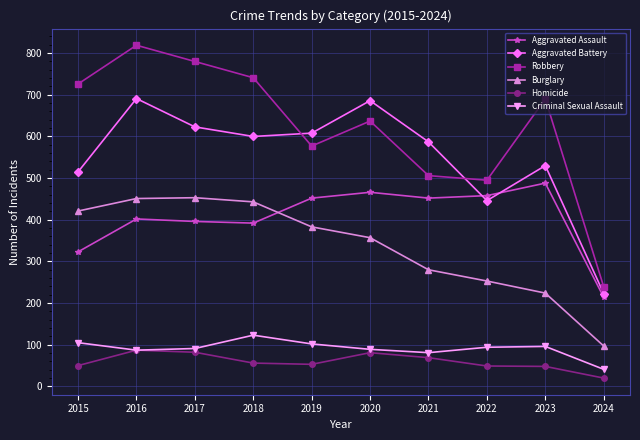

What is the average value of the Homicide series?

60